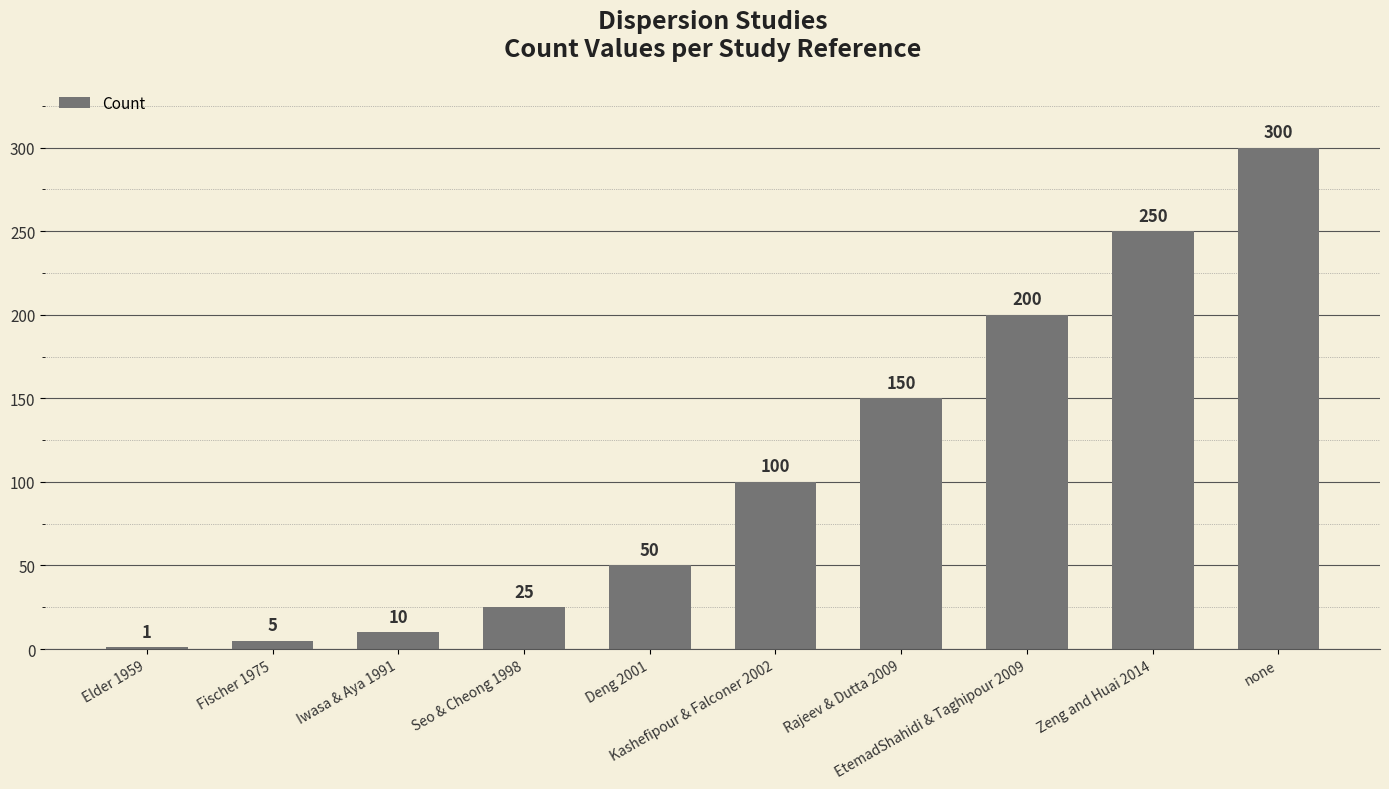

Approximately how many times larger is the value at Seo & Cheong 1998 compared to Elder 1959?

25.0